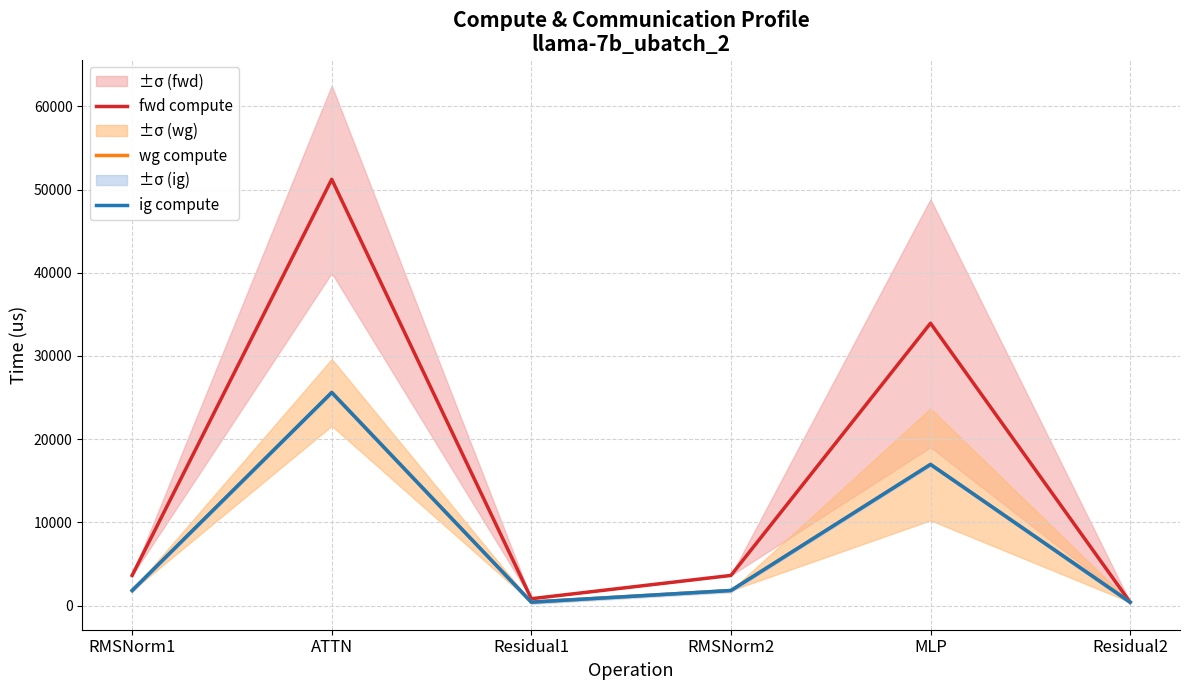

True or false: fwd compute and ig compute cross at least once.

False